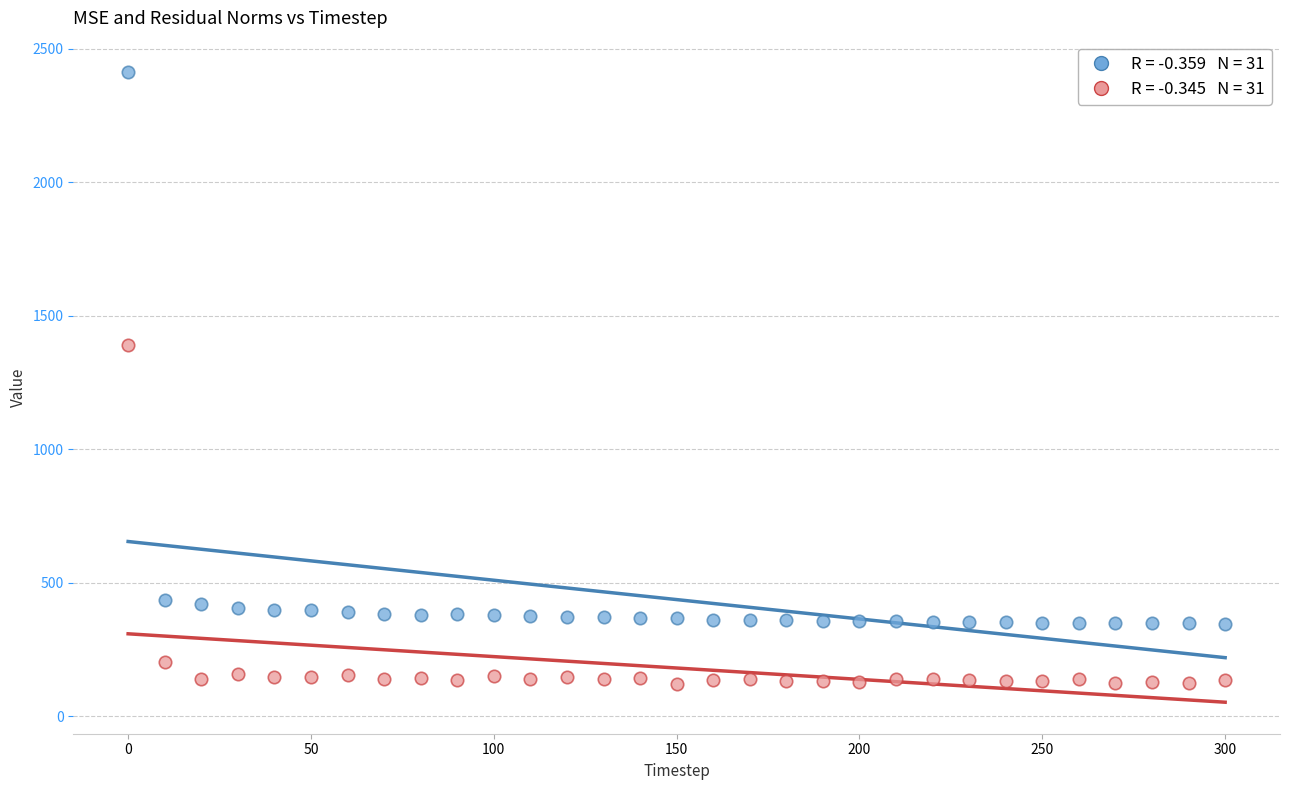

Across all data points, what is the range of Y values (max minus min)?

2290.2